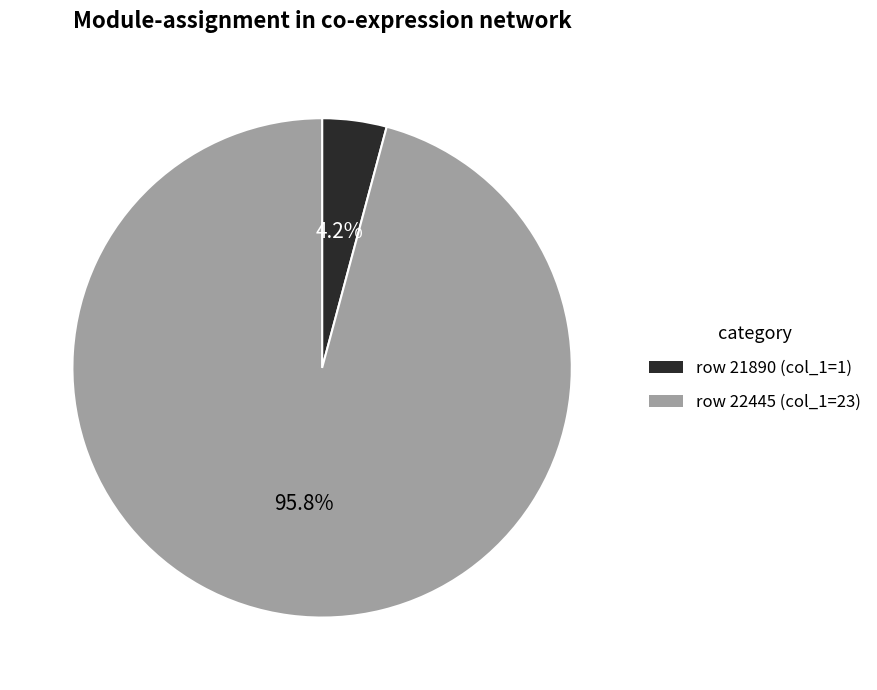

To the nearest percent, what is the average slice percentage?

50%